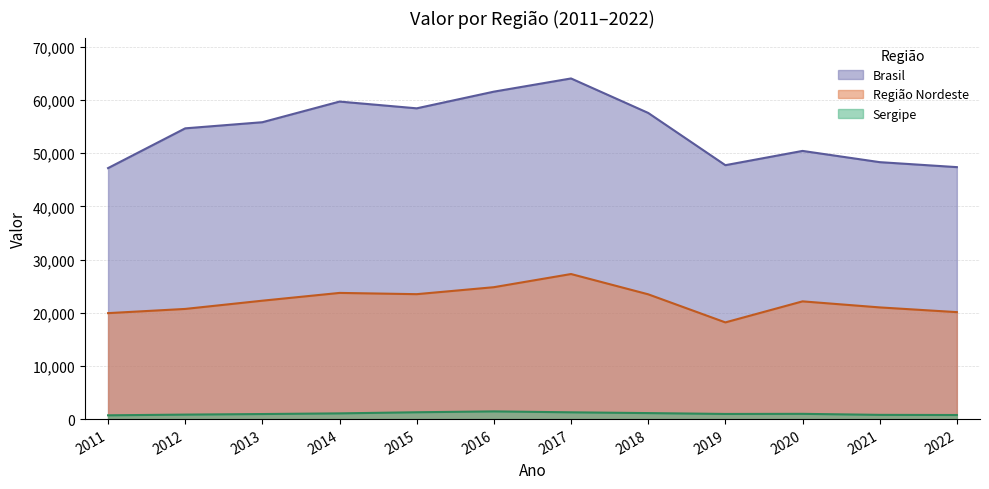

Where does the Sergipe series first go above 988?

2014